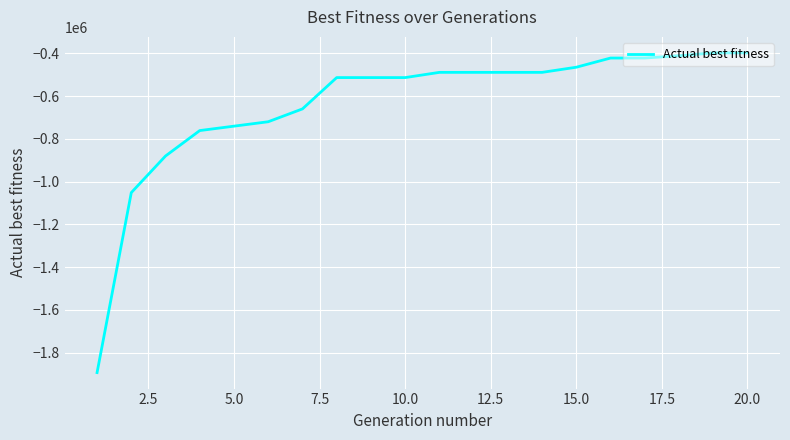

What is the greatest value displayed?

-398069